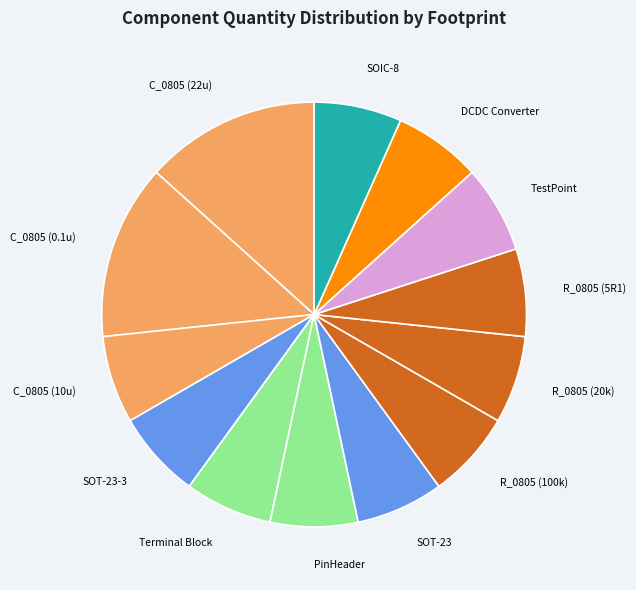

Is there a majority slice in this chart?

No